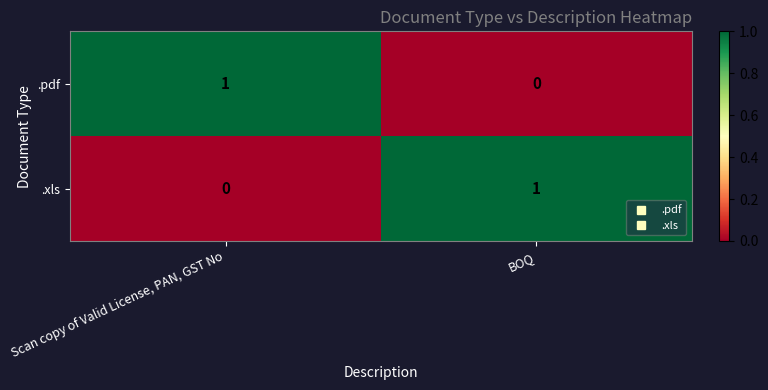

Is it true that .pdf equals 2 at Scan copy of Valid License, PAN, GST No?

False